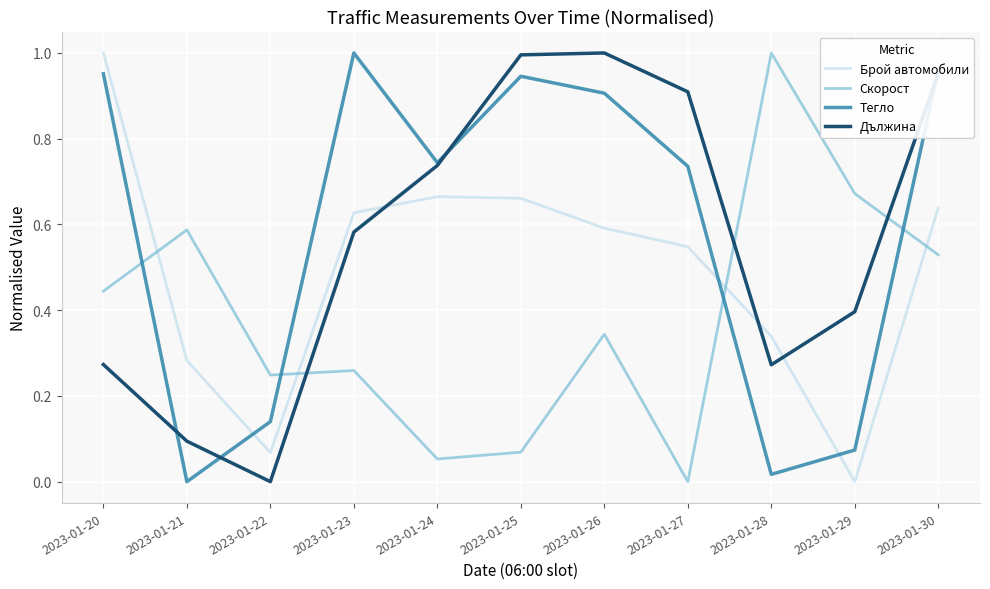

True or false: Тегло and Брой автомобили intersect in this chart.

True